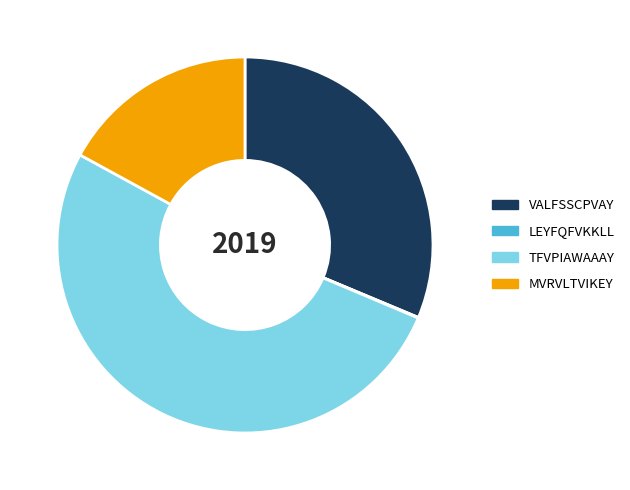

Which slice represents more than half of the pie?

TFVPIAWAAAY